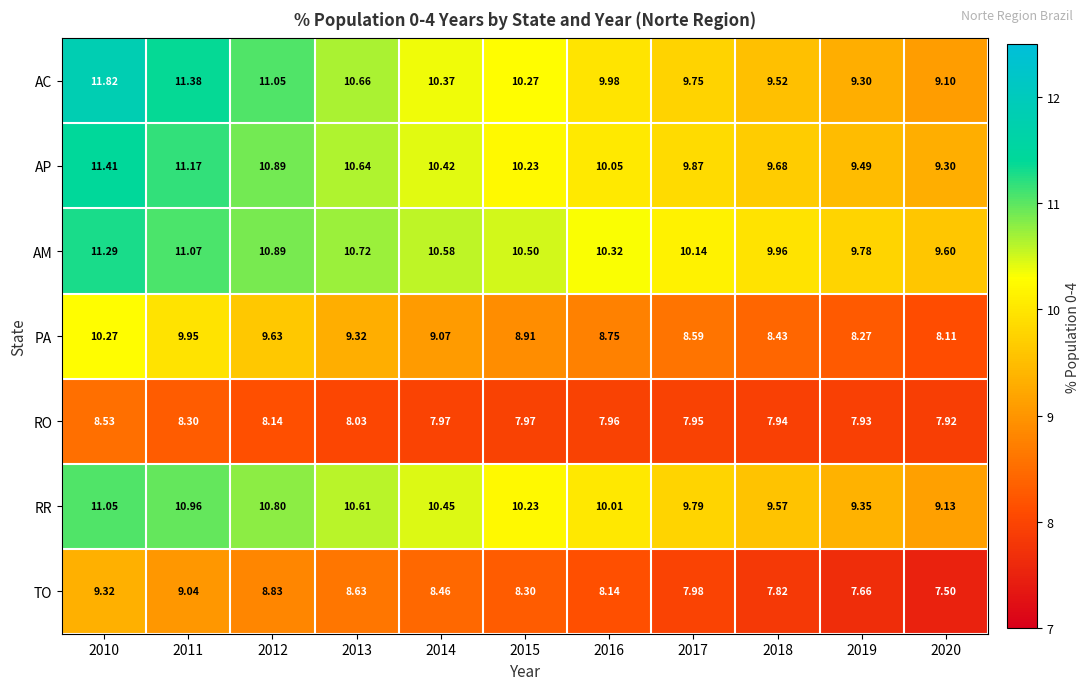

Rank the series by their maximum value, from highest to lowest.

AC, AP, AM, RR, PA, TO, RO